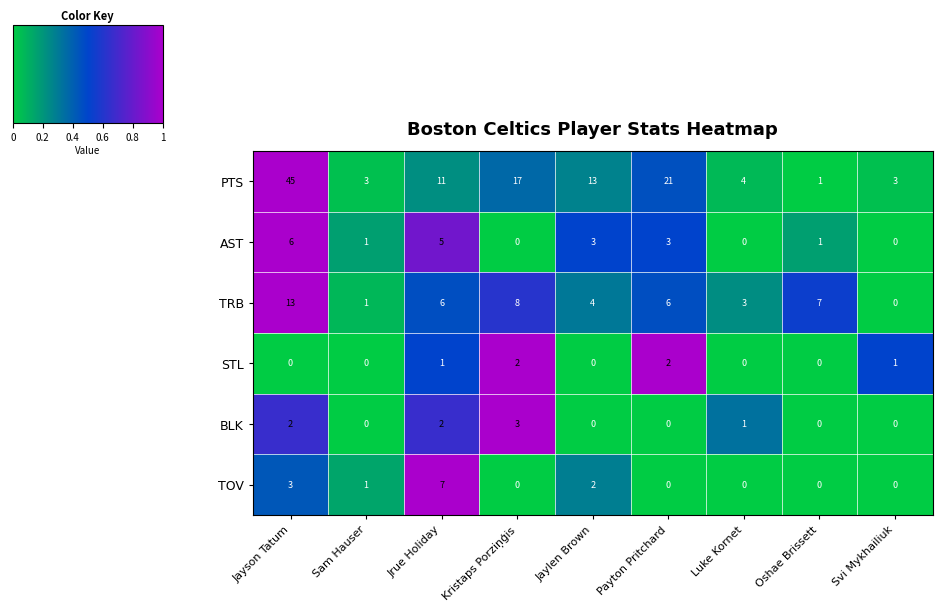

Is it true that STL equals 2 at Payton Pritchard?

True